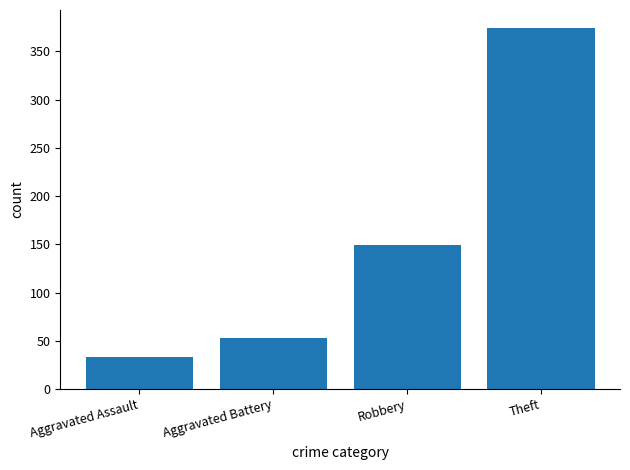

Which label corresponds to the largest value in the chart?

Theft